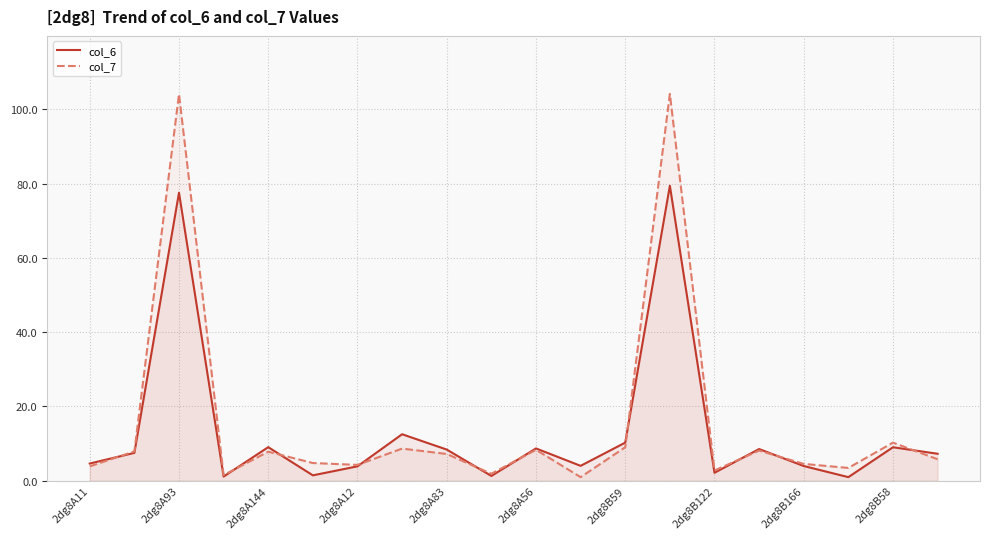

The col_6 series shows 2.3 at 2dg8A56. True or false?

False